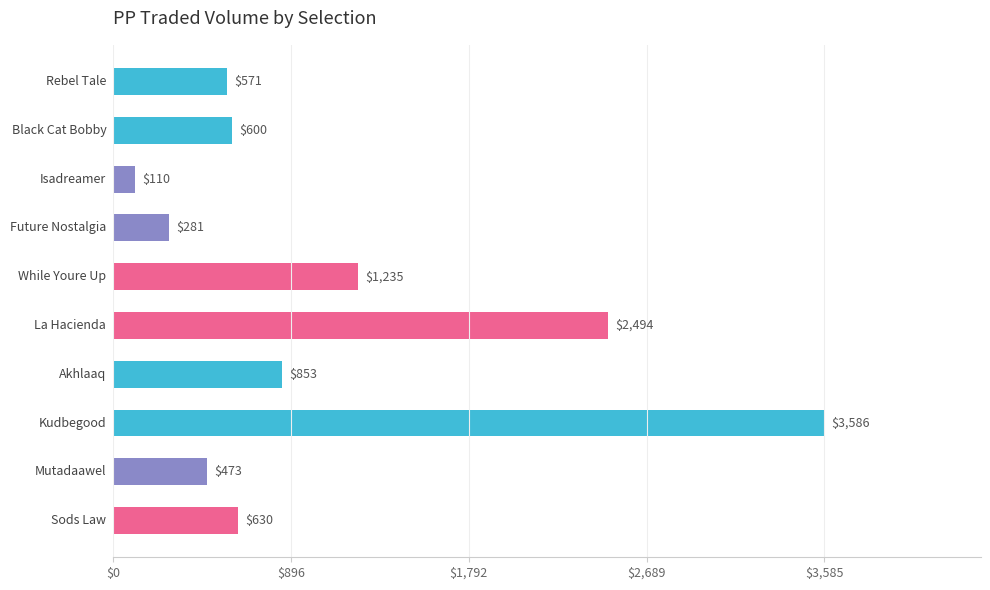

What is the value of the 4th bar from the top?

280.6